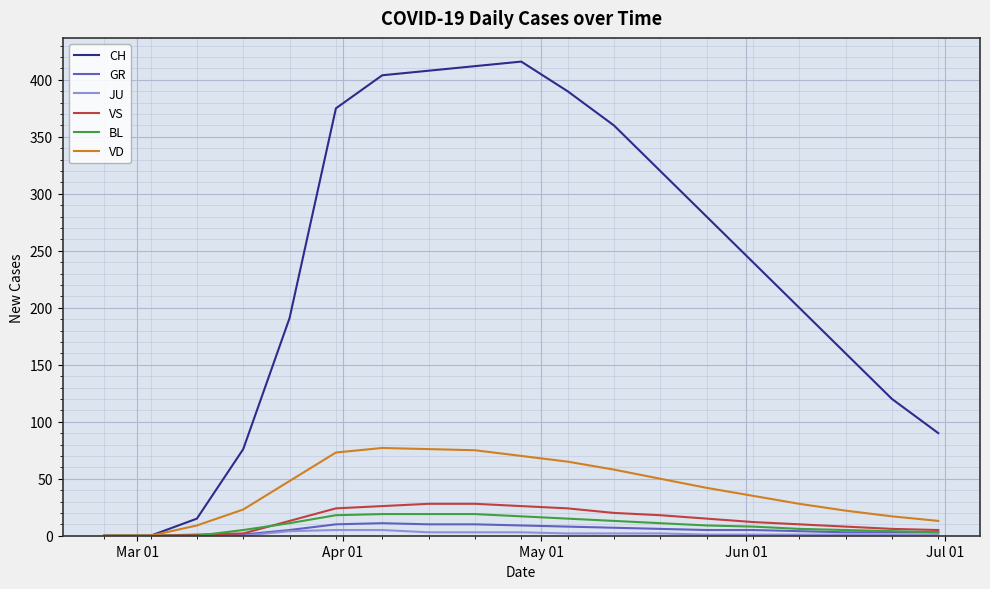

What is the maximum value for CH?

416